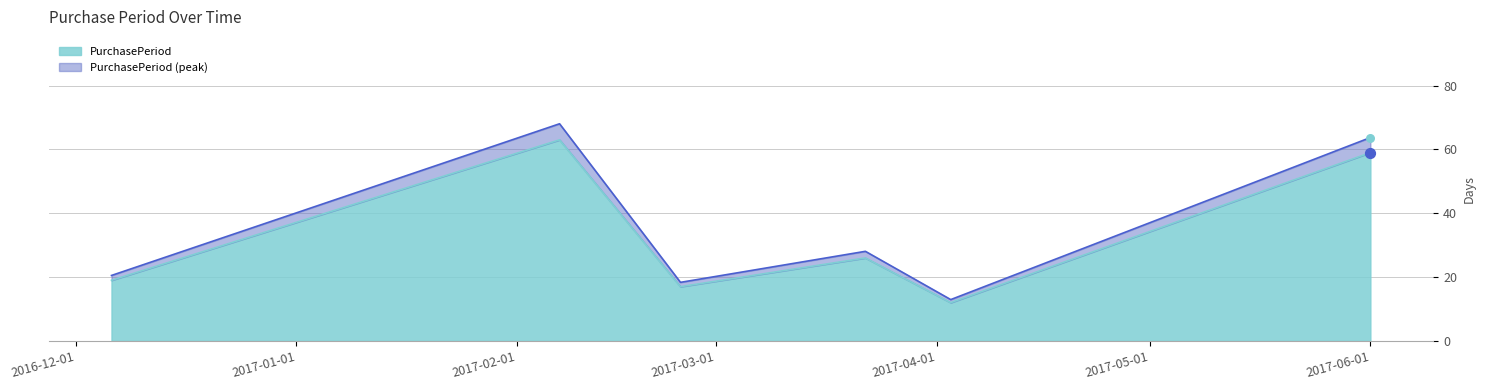

Between 2017-06-01 and 2017-04-03, which is larger?

2017-06-01